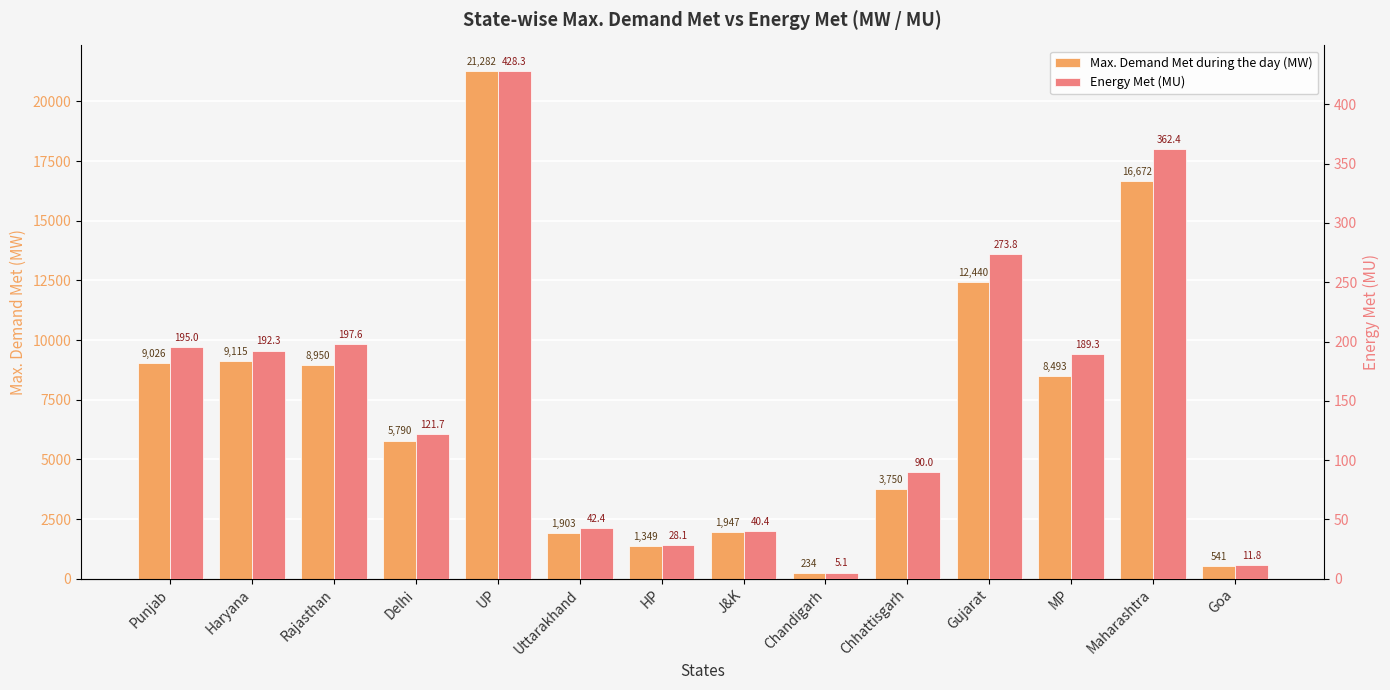

Rank the series by their maximum value, from highest to lowest.

Max. Demand Met during the day (MW), Energy Met (MU)